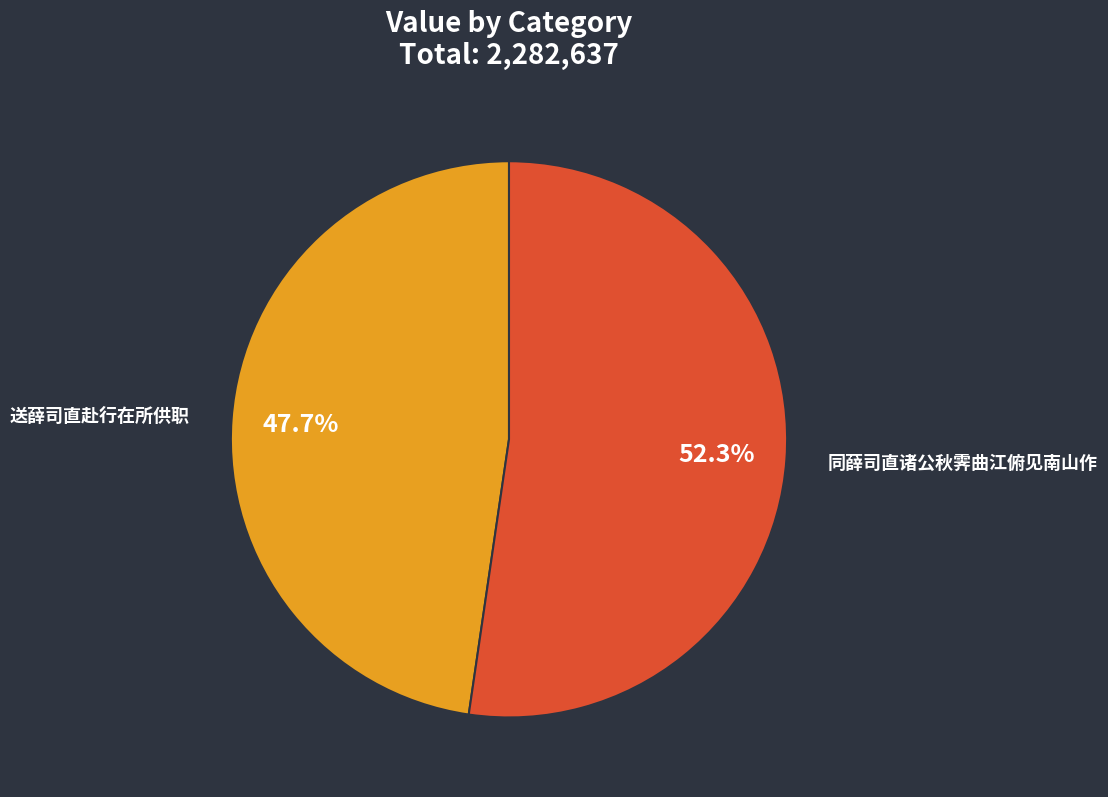

Which slice is the largest?

同薛司直诸公秋霁曲江俯见南山作